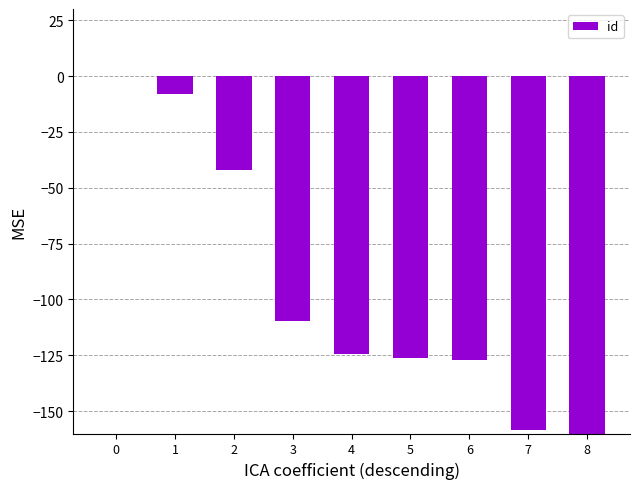

What is the sum of the values at 4 and 5?

-250.7